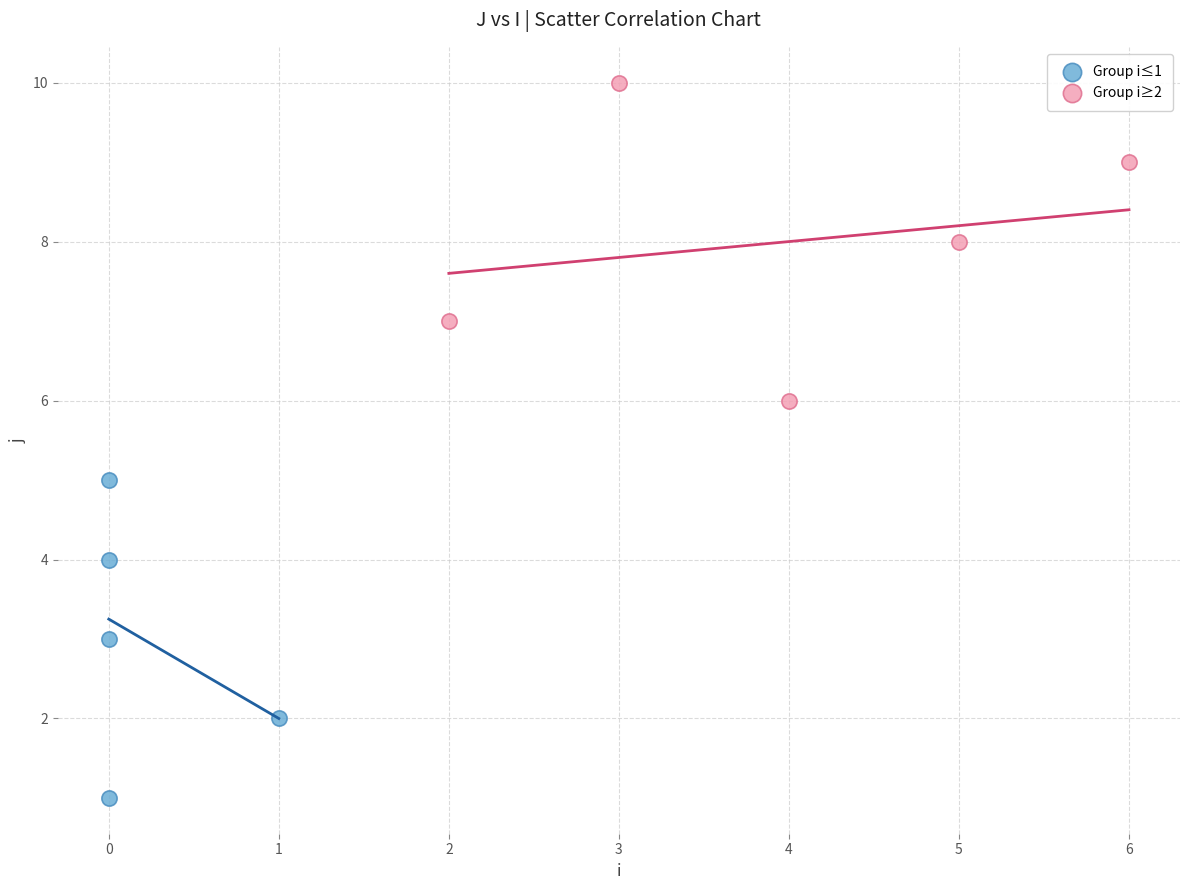

Which series reaches the minimum Y coordinate?

Group i≤1